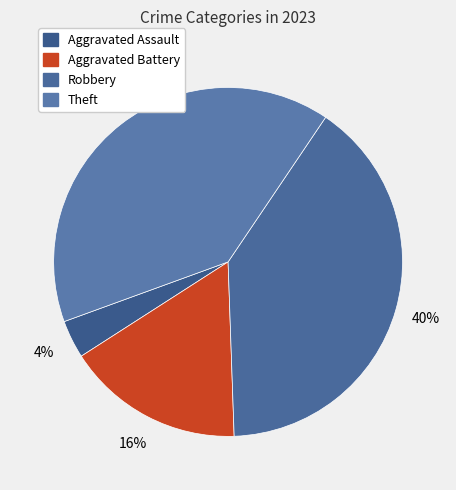

True or false: Aggravated Assault accounts for 4% of the total.

True